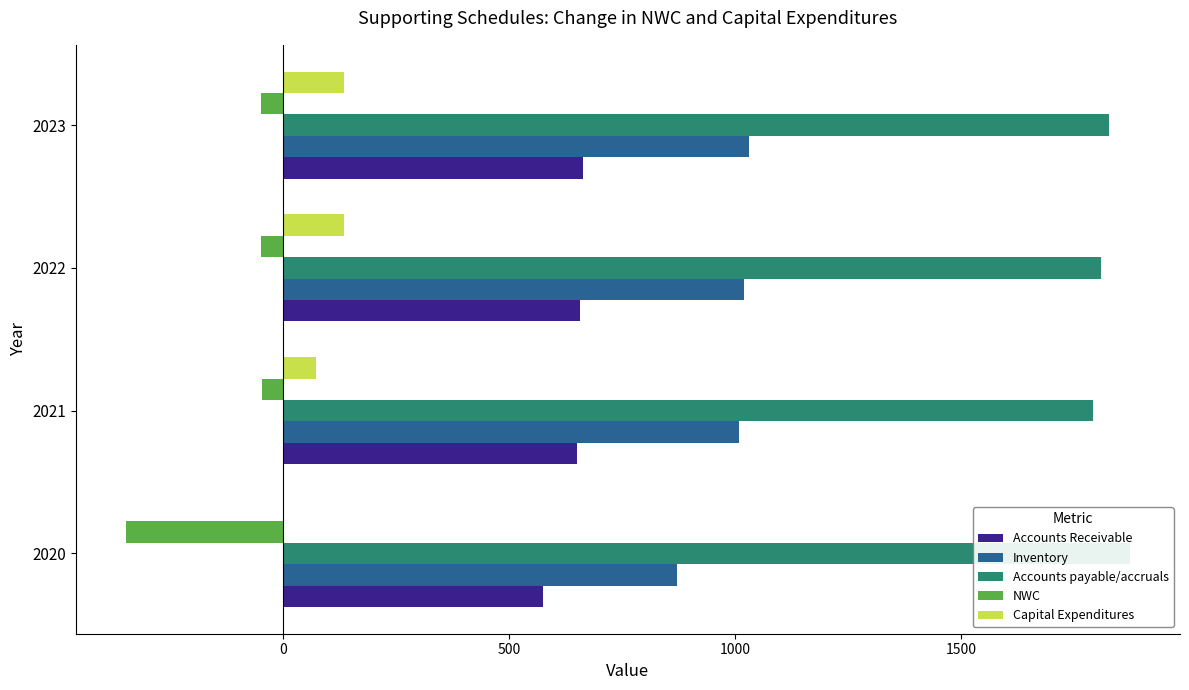

What is the maximum value for Inventory?

1029.6